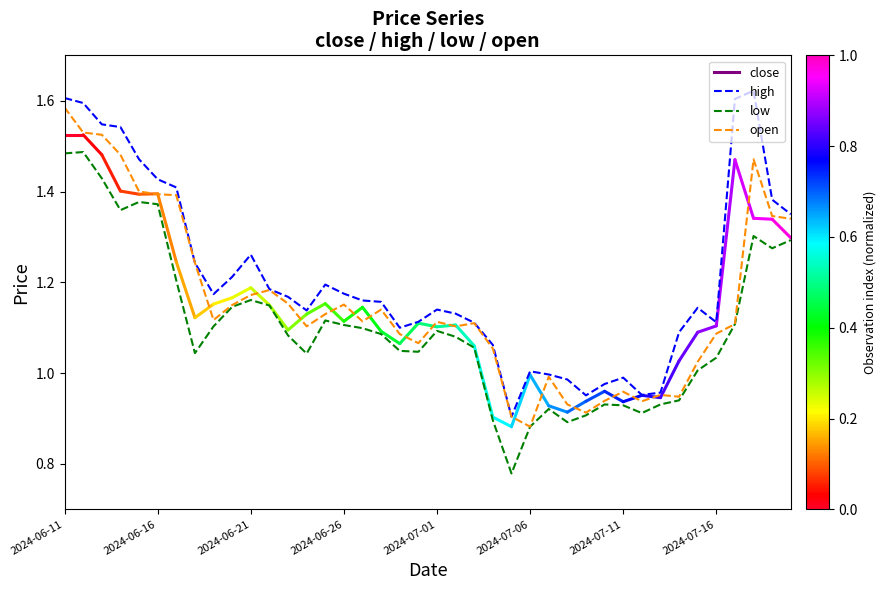

List the series in order of their overall mean, lowest first.

low, open, high